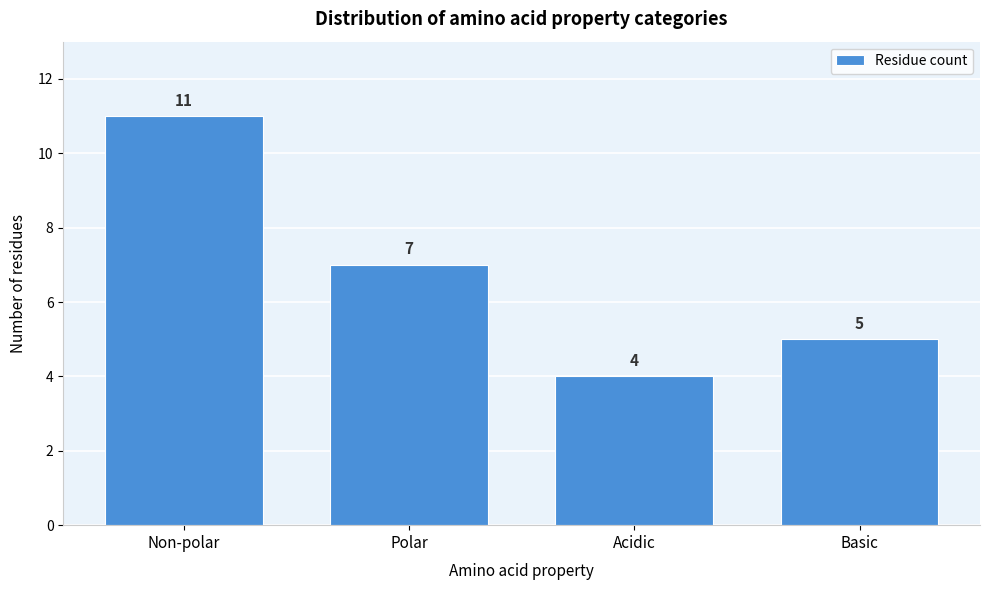

Reading right to left, extract all data points from this chart.

5	4	7	11